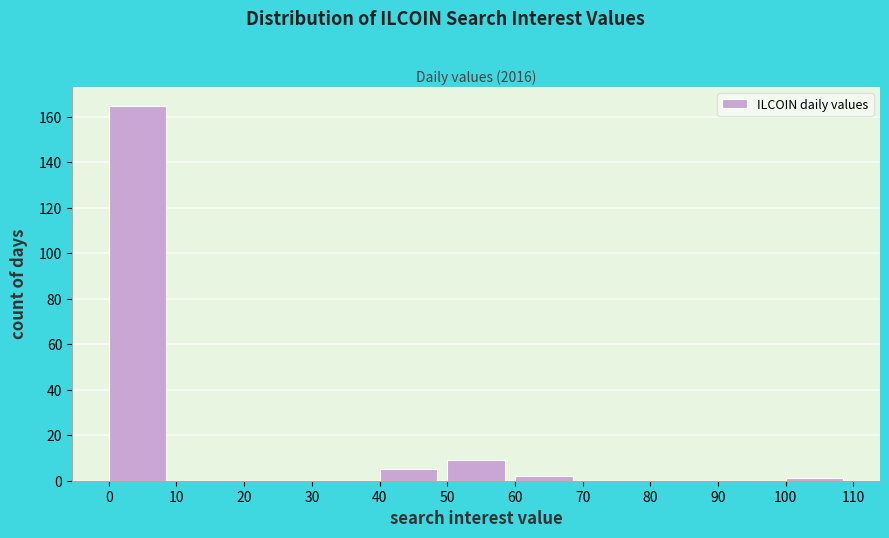

How tall is the bar that spans 40 to 50 on the x-axis? The values are not printed on the chart, so give them approximately, as read against the axis.

6